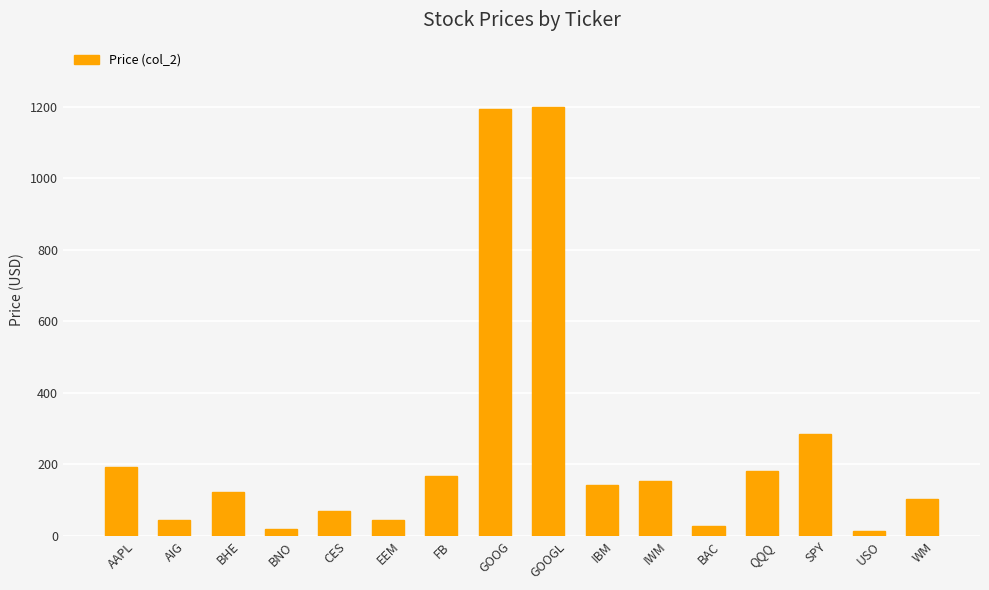

Does the chart contain stacked bars?

No